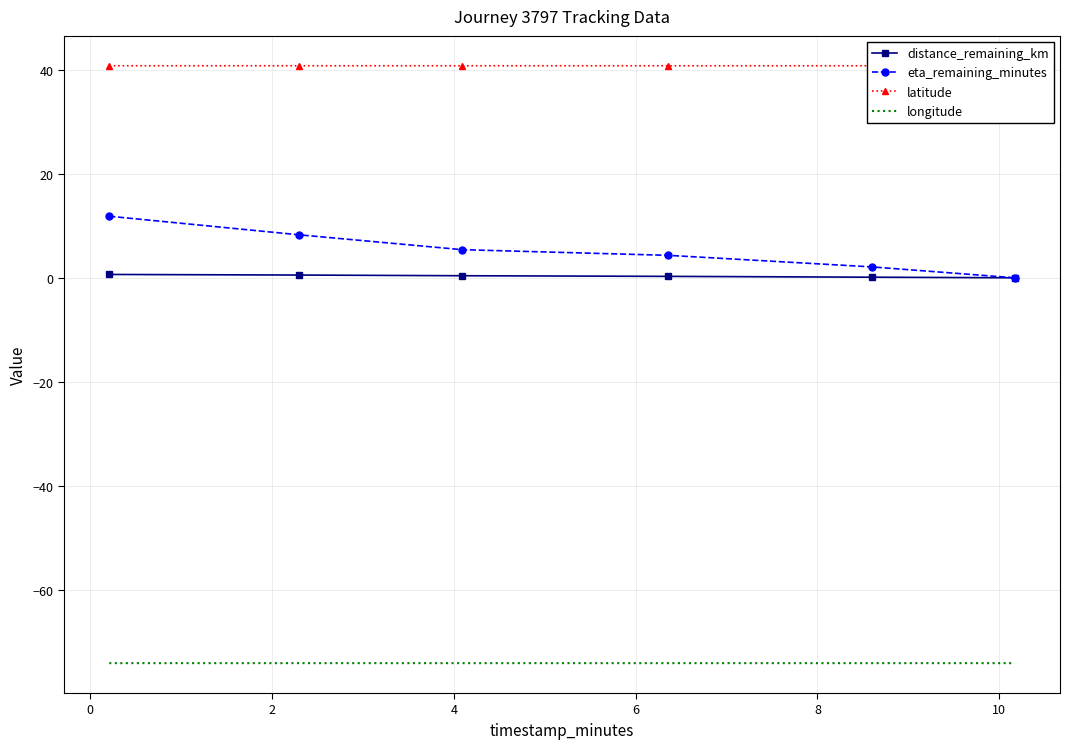

True or false: distance_remaining_km and longitude intersect in this chart.

False